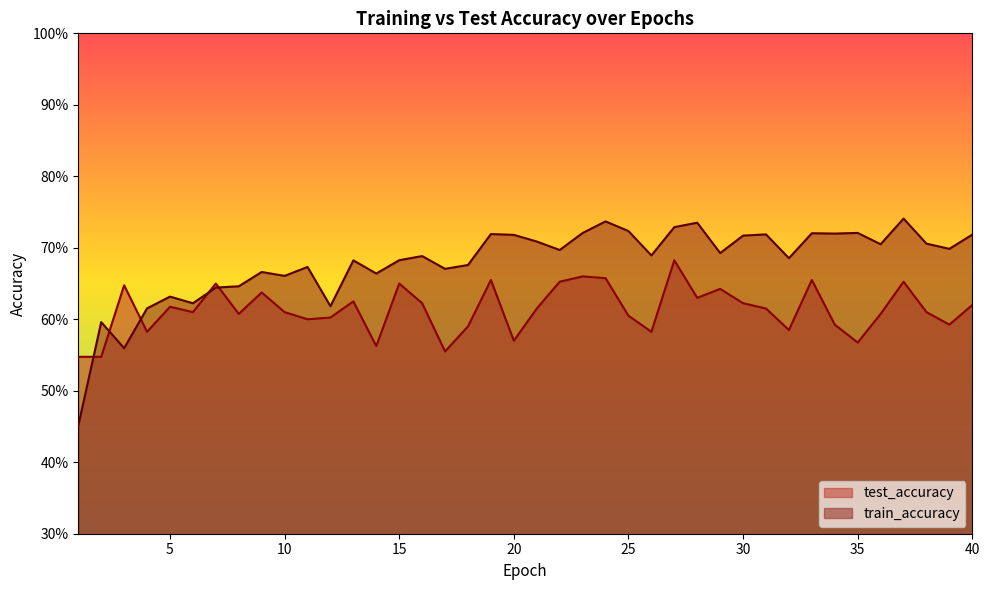

What value does the train_accuracy series have at 3?

0.6